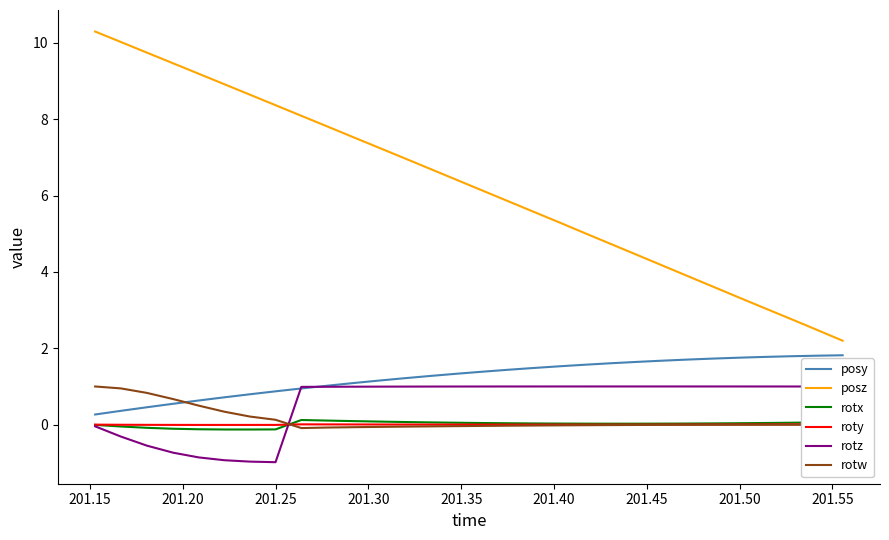

What is the highest value of the posy series?

1.8